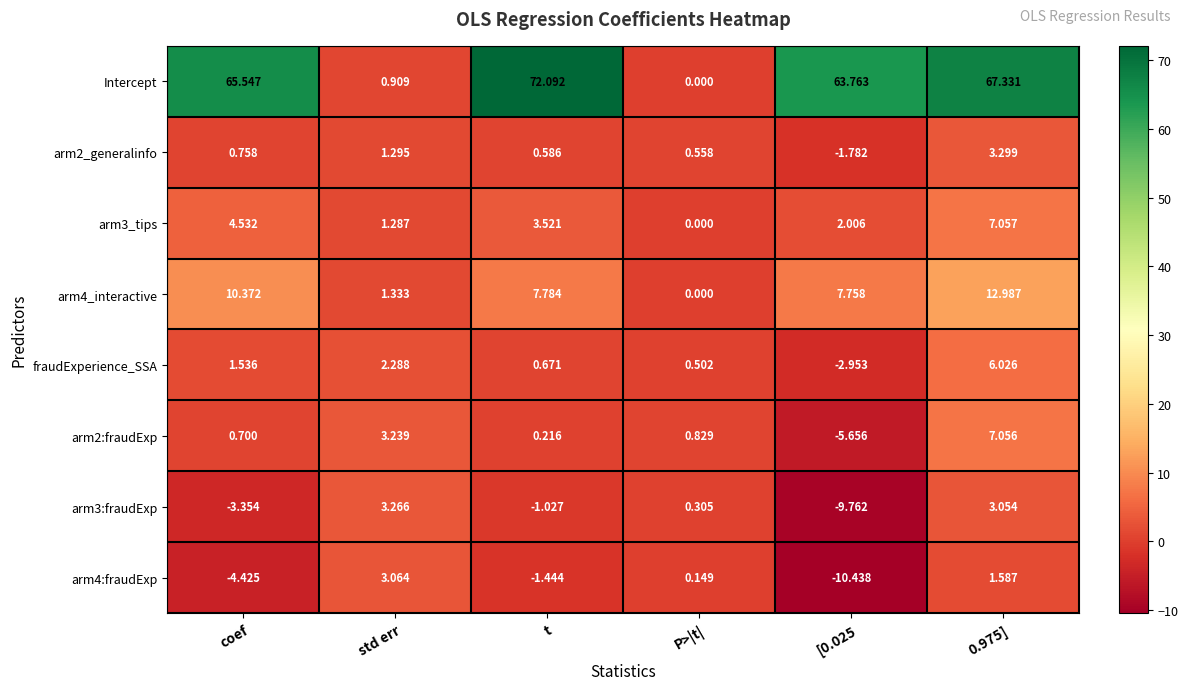

How many positive values does the arm3:fraudExp series have?

3